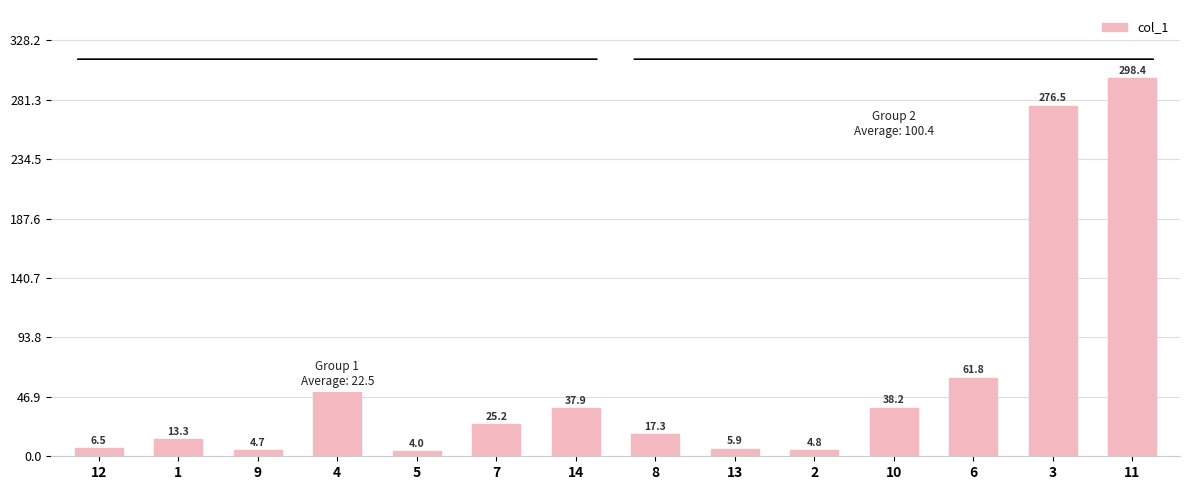

What is the change in value from 13 to 11?

+292.5